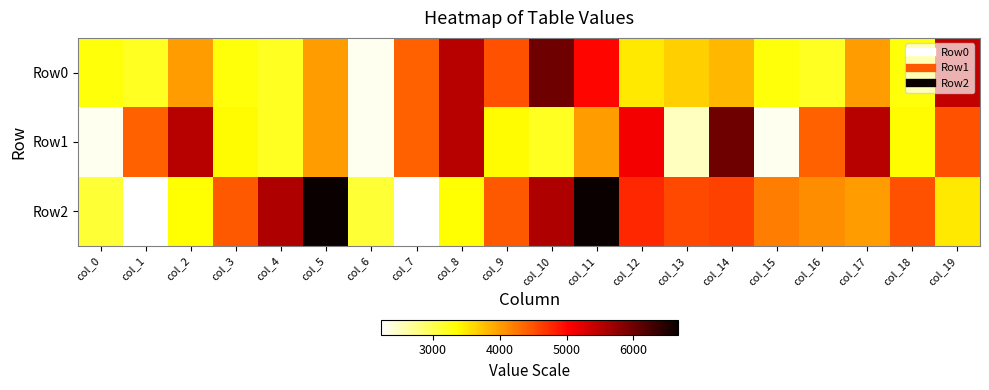

How many distinct data groups are displayed?

3